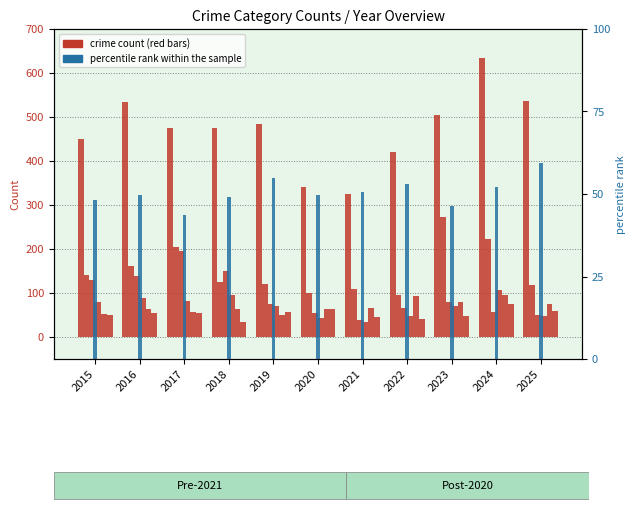

What is the approximate value of Robbery at 2016, to the nearest 5?

90